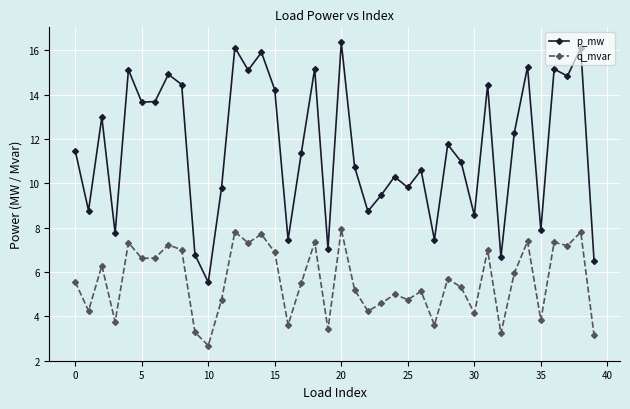

What is the maximum value for q_mvar?

7.9